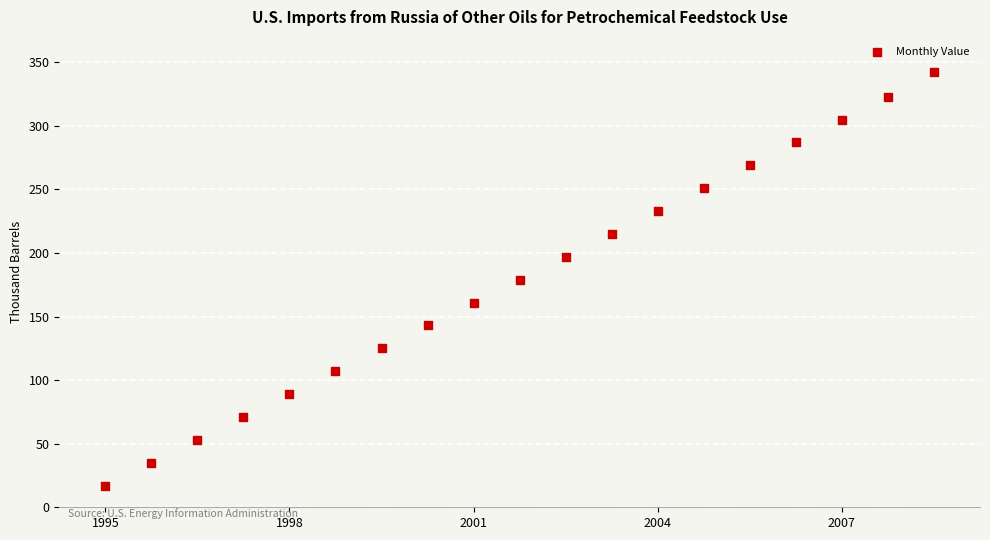

What is the range of Y values (max minus min)?

325